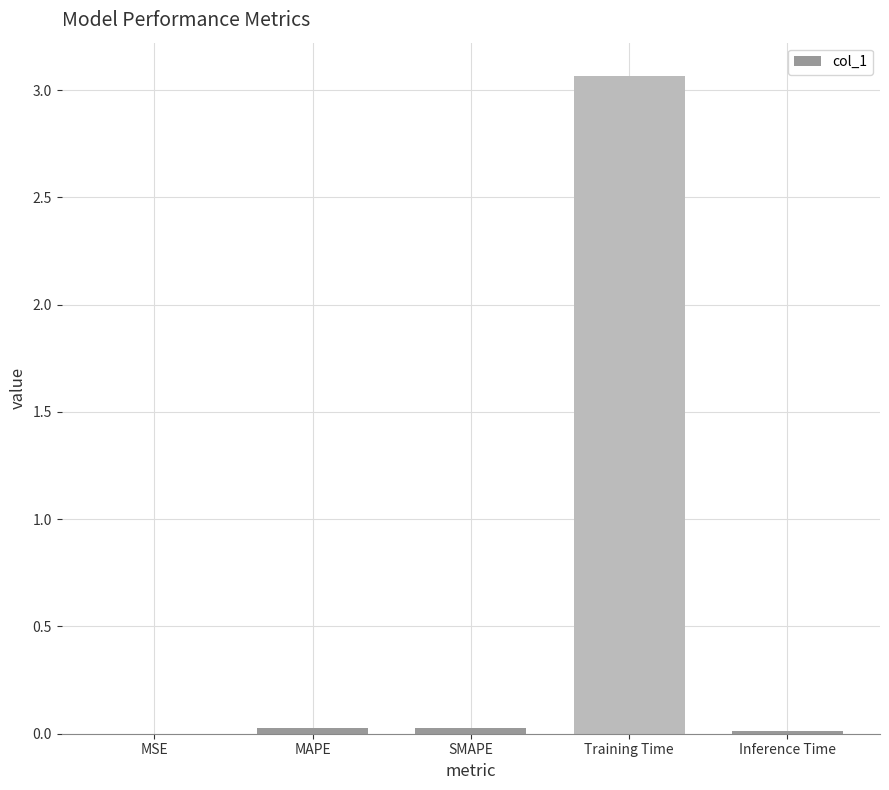

What is the sum of all values?

3.1